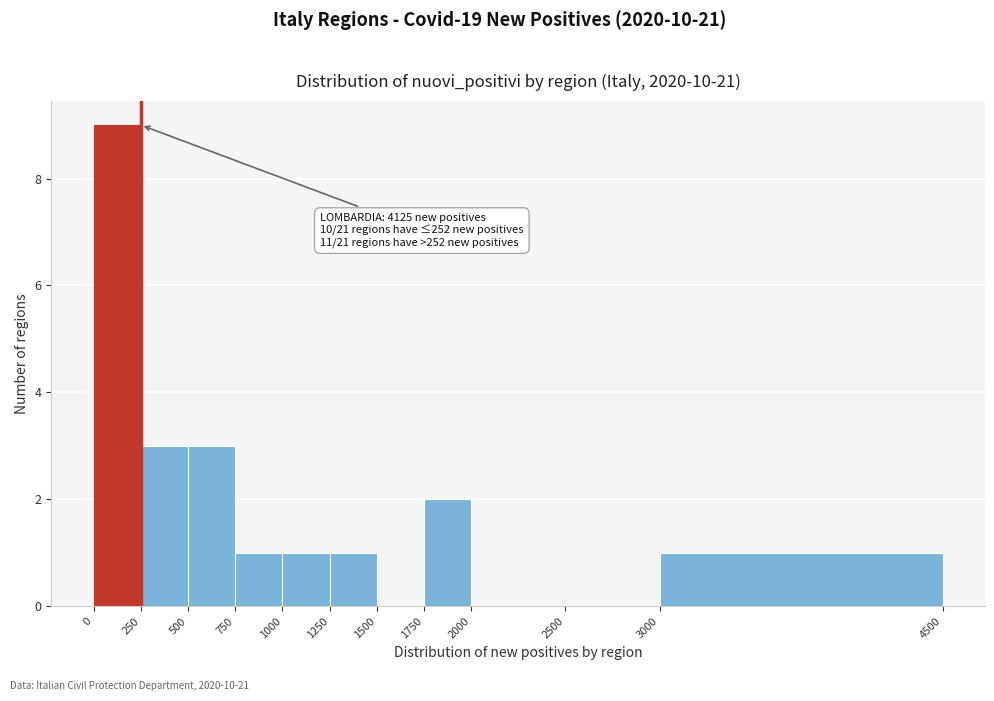

Over which range of the x-axis is the bar tallest?

0 to 250